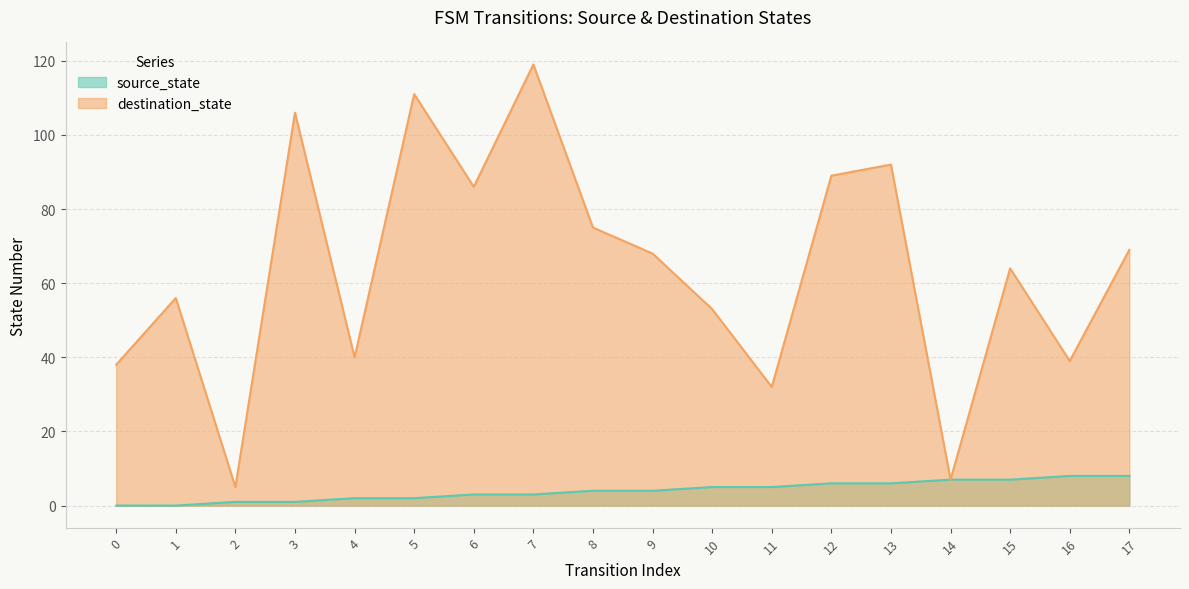

How many lines are shown in the chart?

2